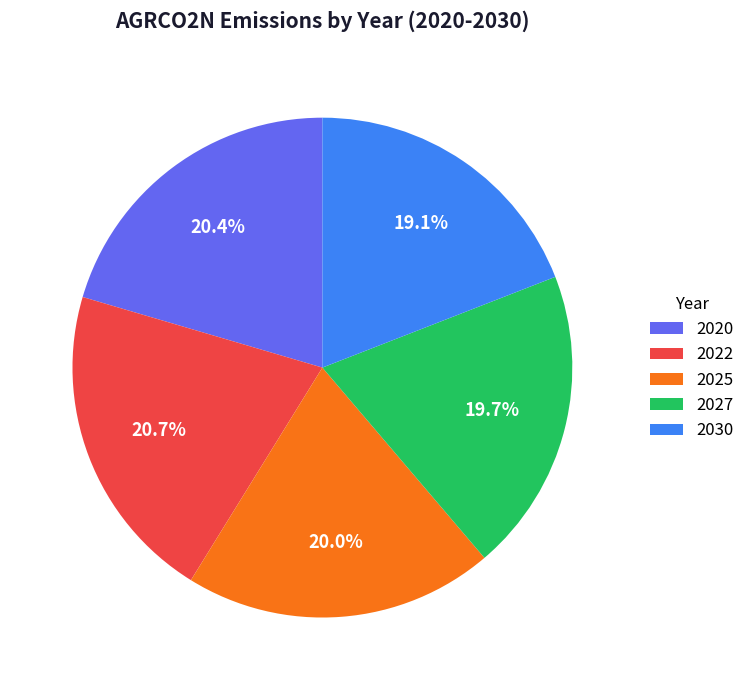

How many slices are in this pie chart?

5